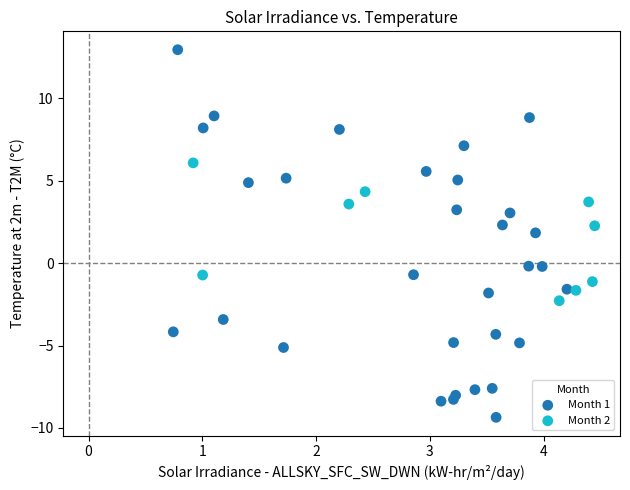

Which series contains the highest Y value?

Month 1